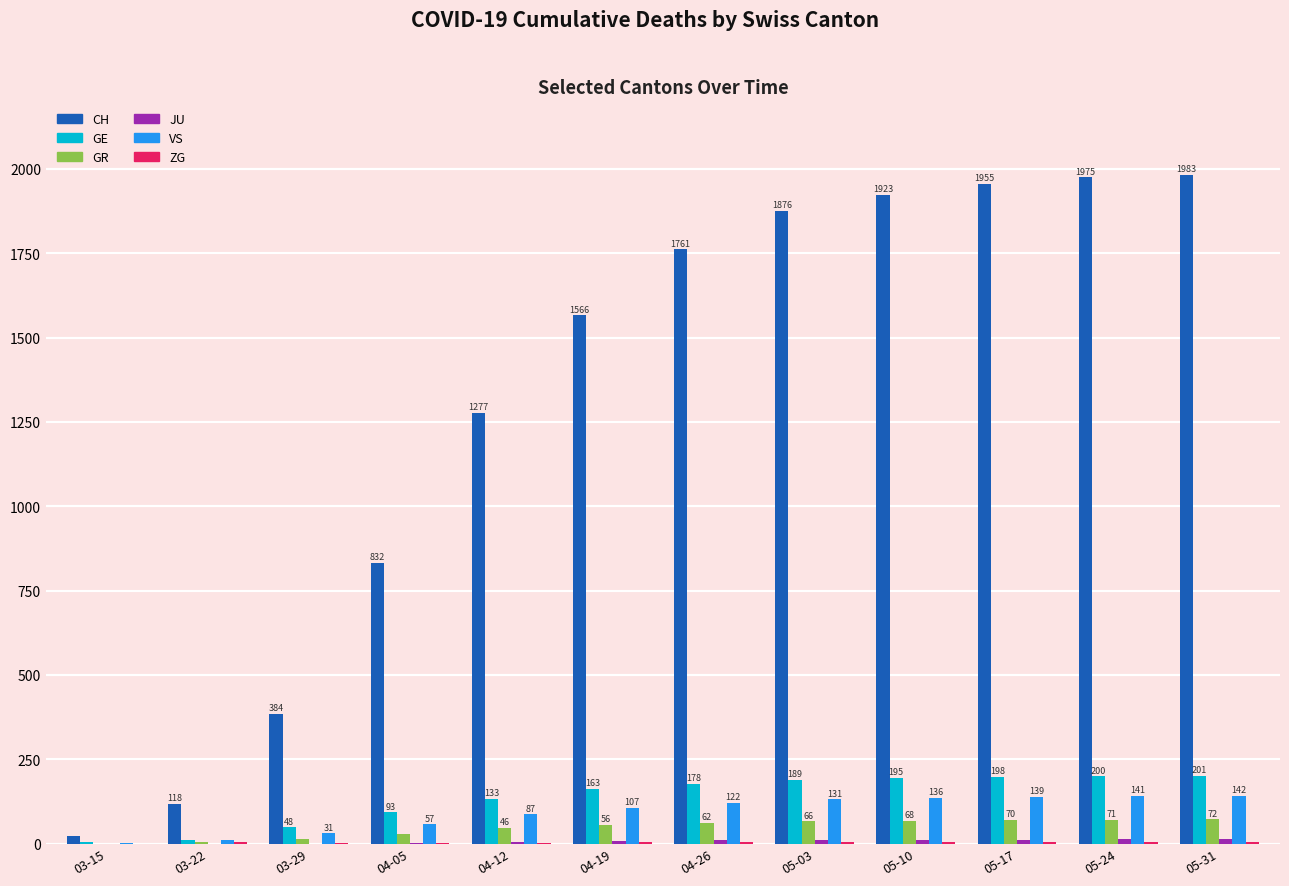

Which category has the highest value across all series?

05-31